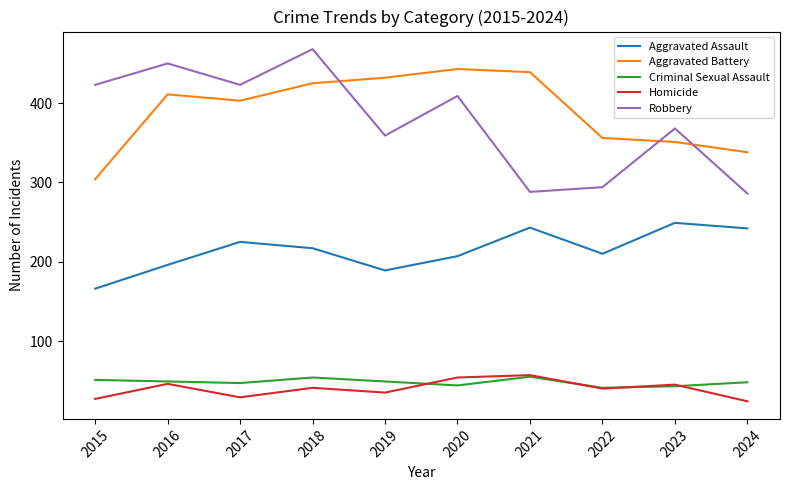

What is the sum of all Criminal Sexual Assault values?

481